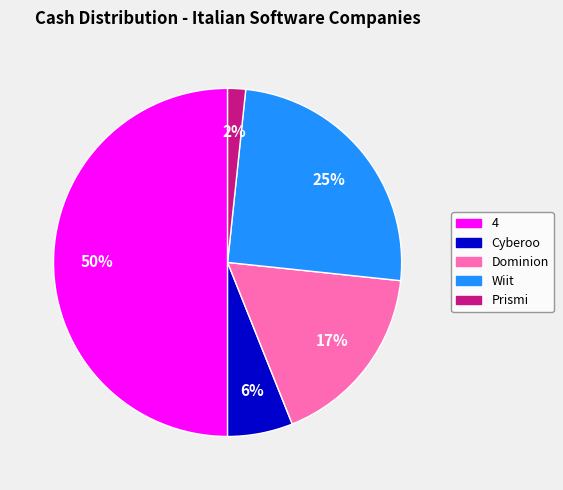

To the nearest percent, what is the average slice percentage?

20%